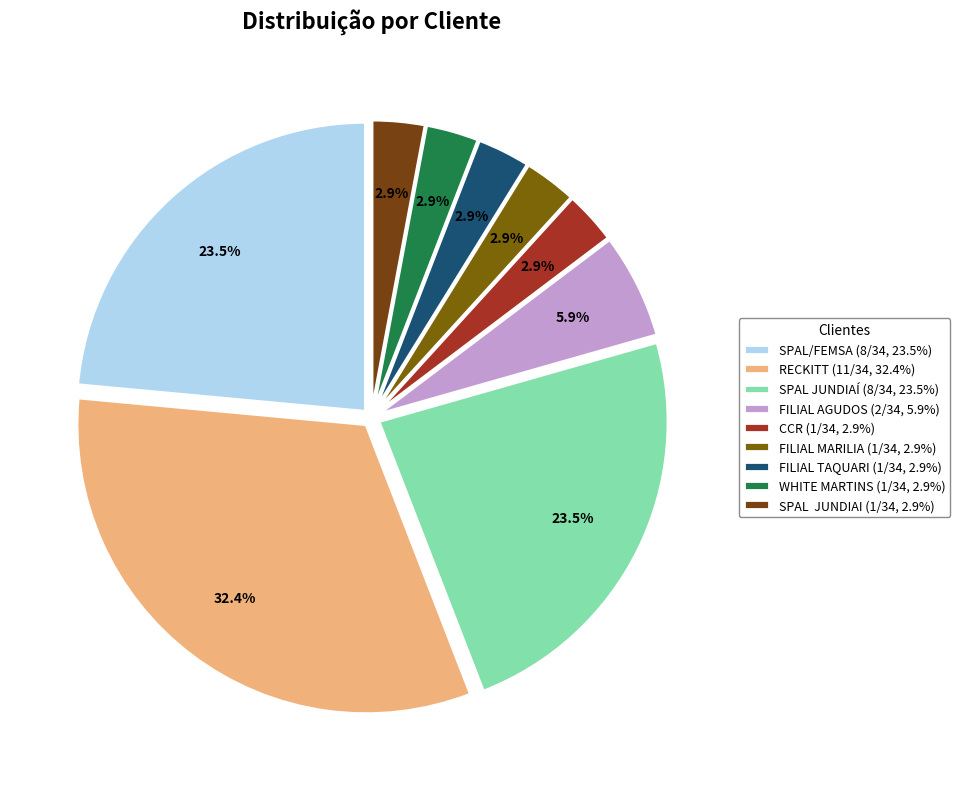

How many slices are in this pie chart?

9